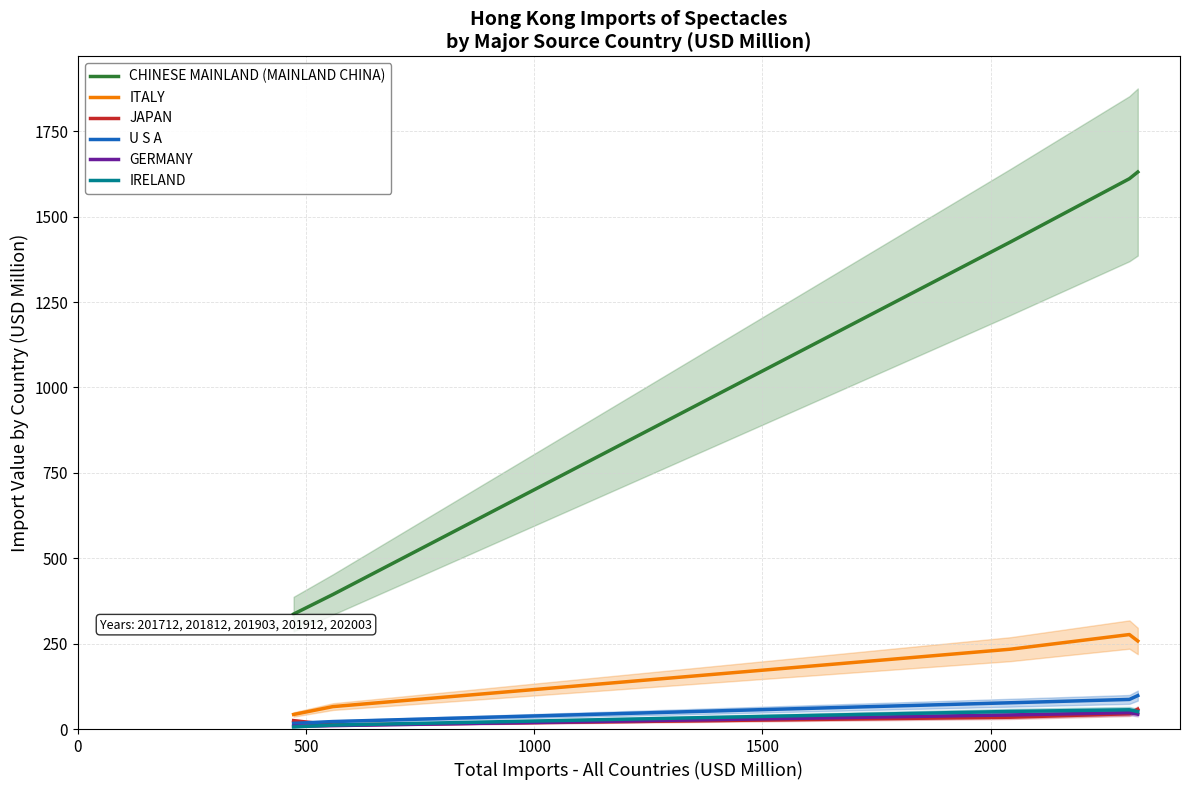

What is the maximum value for CHINESE MAINLAND (MAINLAND CHINA)?

1630.8